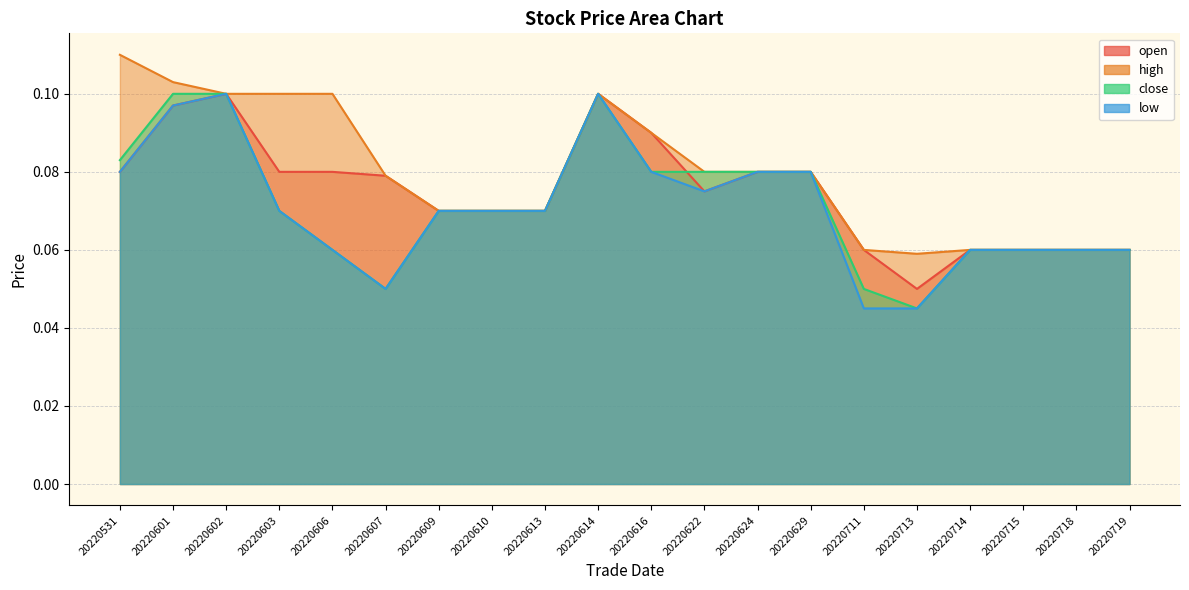

True or false: close and low cross at least once.

False